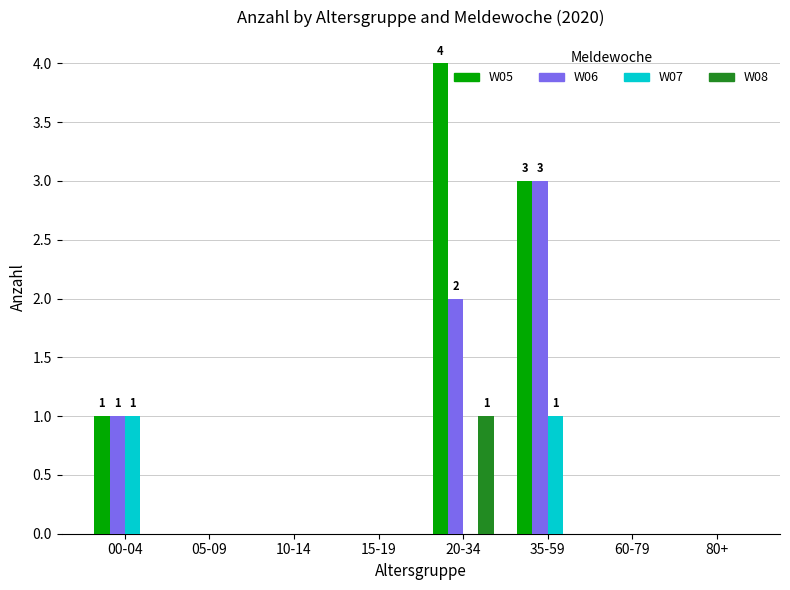

Between 05-09 and 20-34, which series saw the biggest shift?

W05